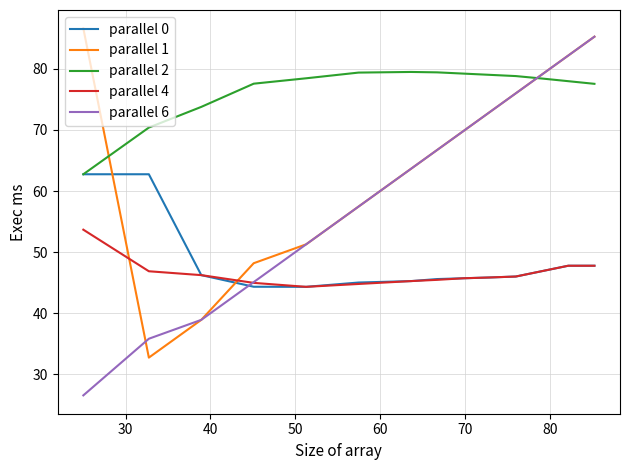

Does the chart display data point markers on the line(s)?

No